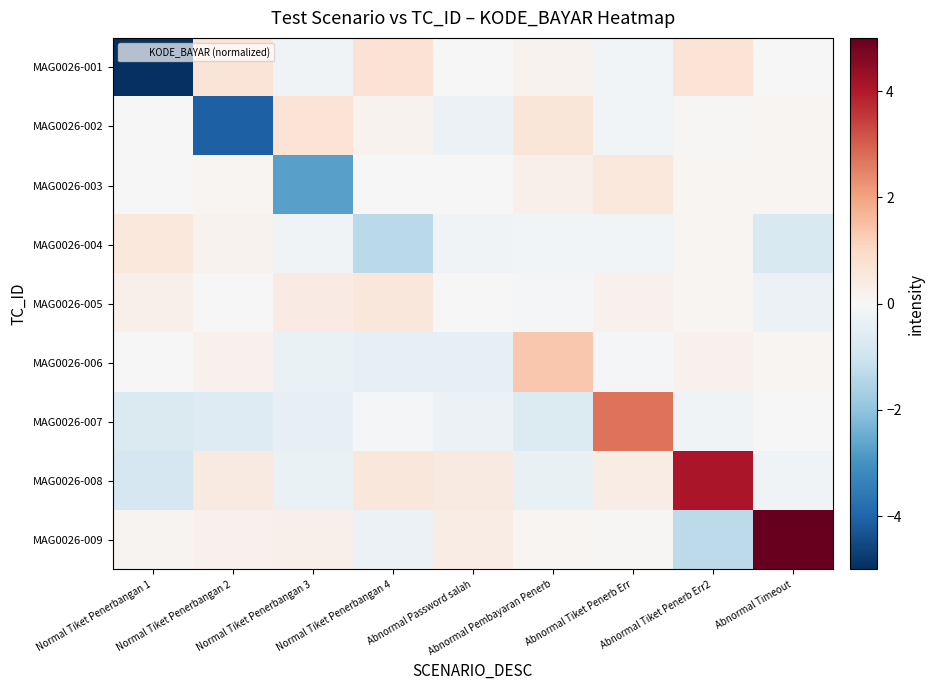

What is the difference between the highest and lowest values at Abnormal Pembayaran Penerb?

2.0